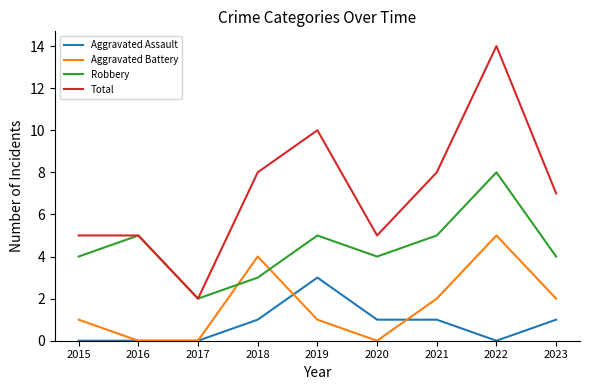

Rank the series by their maximum value, from lowest to highest.

Aggravated Assault, Aggravated Battery, Robbery, Total